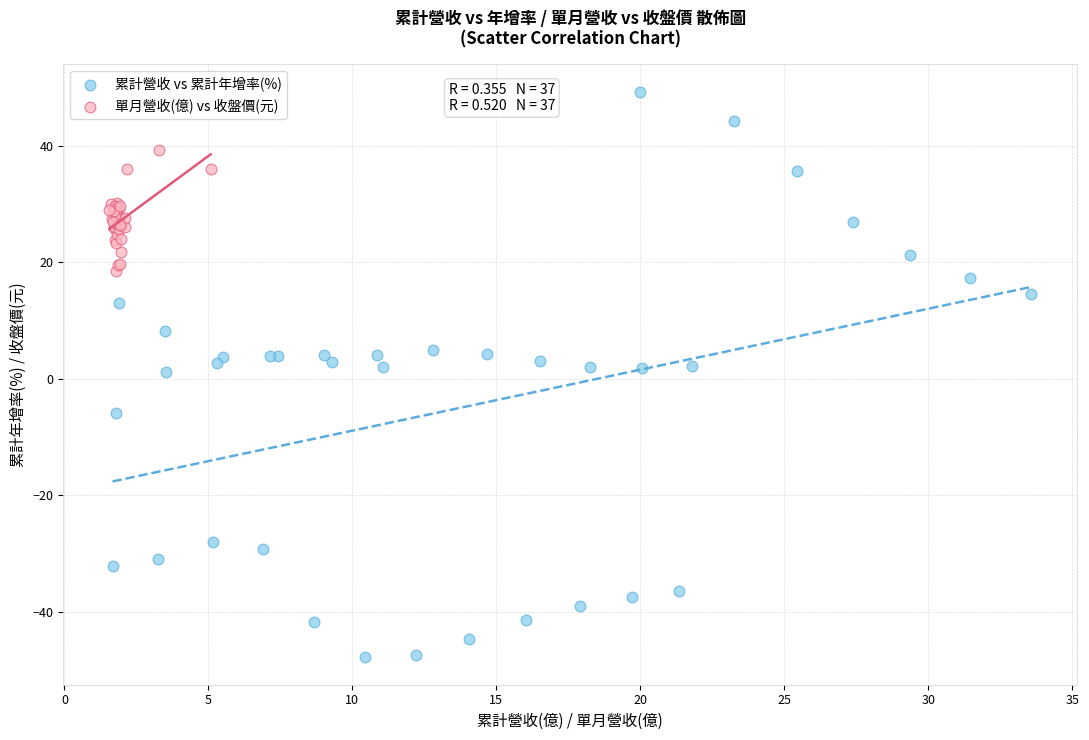

Which series has the widest spread of Y values?

累計營收 vs 累計年增率(%)